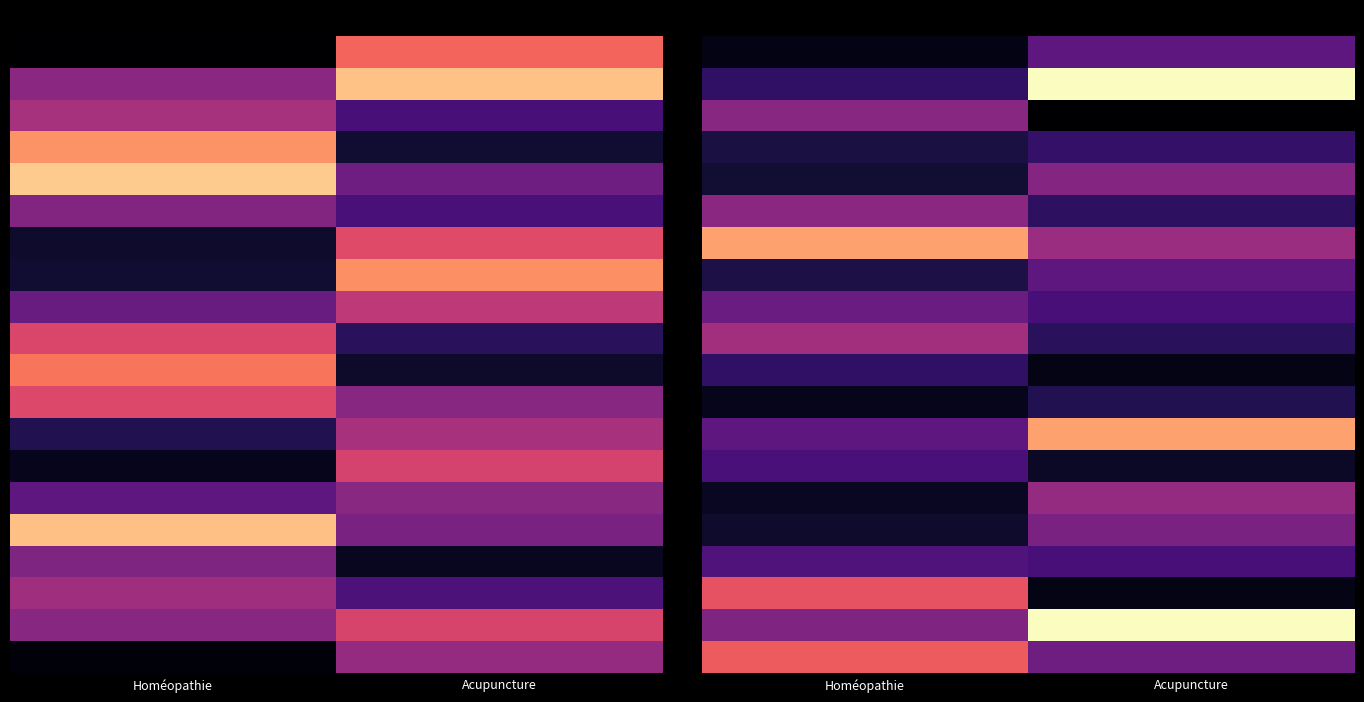

What is the maximum value shown in the chart?

1.0